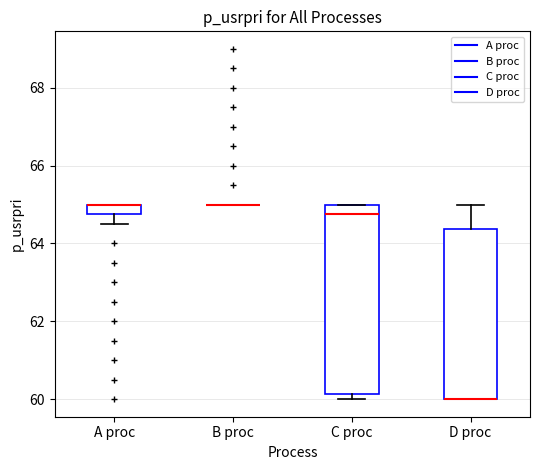

Which box is the tallest, from its lower edge to its upper edge?

C proc